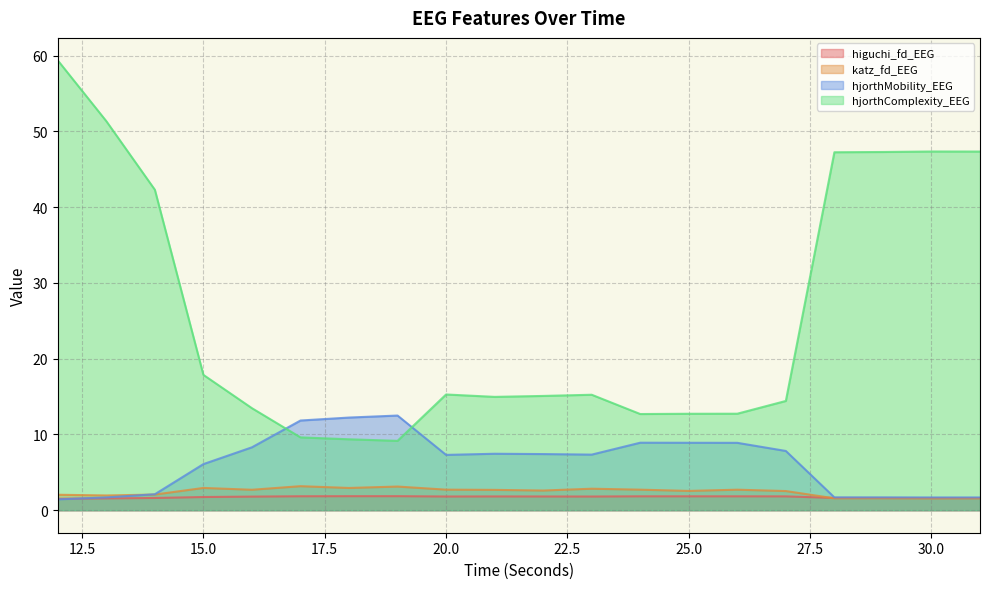

Reading left to right, list all the values displayed in this chart.

higuchi_fd_EEG: 1.5	1.6	1.6	1.7	1.8	1.8	1.9	1.9	1.8	1.8	1.8	1.8	1.8	1.8	1.8	1.8	1.6	1.6	1.6	1.6
katz_fd_EEG: 2.0	2.0	2.1	2.9	2.7	3.2	2.9	3.1	2.7	2.7	2.6	2.8	2.7	2.5	2.7	2.5	1.6	1.6	1.6	1.6
hjorthMobility_EEG: 1.4	1.7	2.1	6.1	8.3	11.8	12.2	12.5	7.3	7.5	7.4	7.3	8.9	8.9	8.9	7.8	1.7	1.7	1.7	1.7
hjorthComplexity_EEG: 59.4	51.4	42.3	17.9	13.5	9.6	9.4	9.2	15.3	15.0	15.1	15.2	12.7	12.7	12.7	14.4	47.3	47.3	47.3	47.3